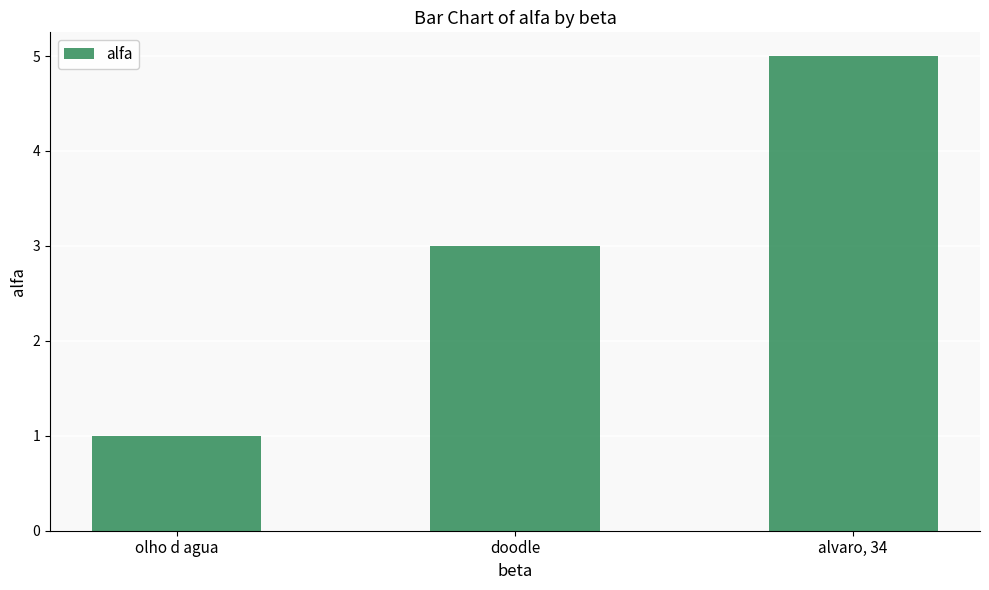

The chart shows a value of 7 at alvaro, 34. True or false?

False